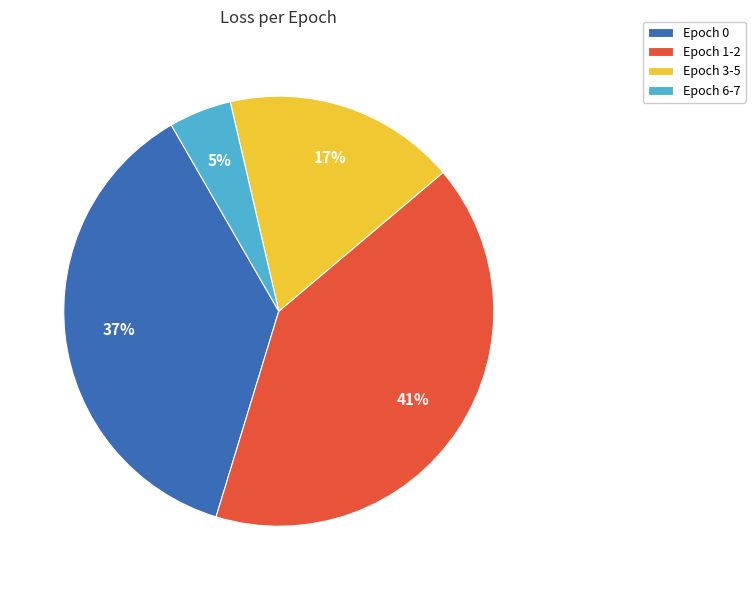

Which category has the biggest portion of the pie?

Epoch 1-2